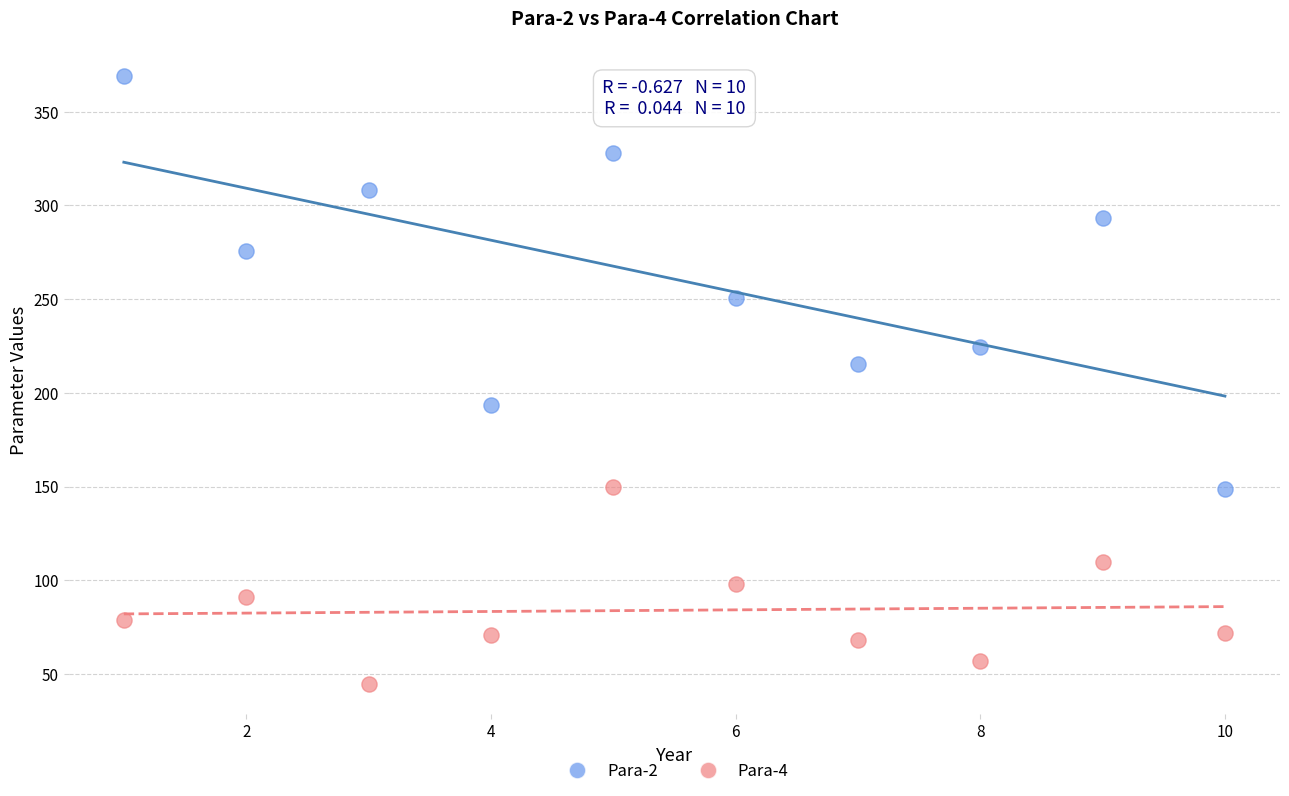

Which series contains the lowest Y value?

Para-4